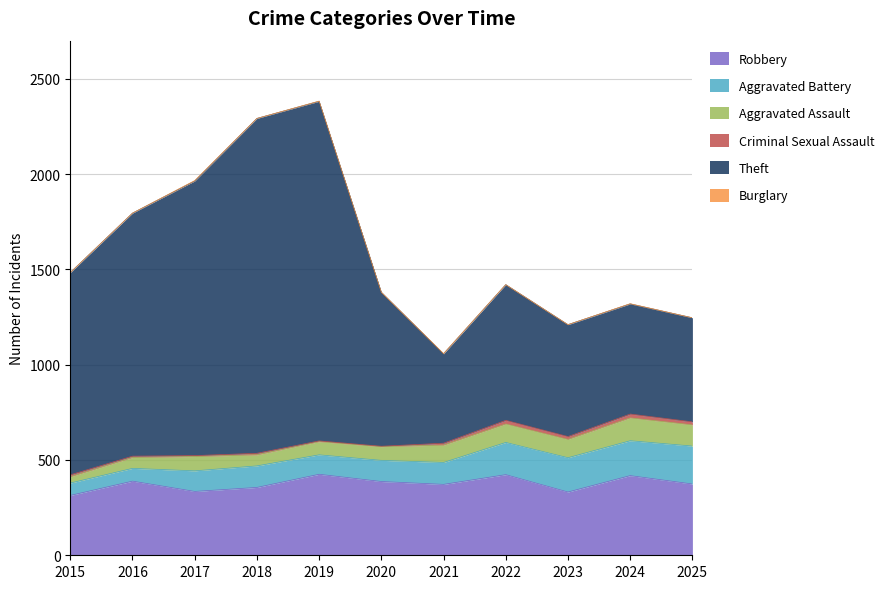

What is the difference between the second highest and second lowest values in the Robbery series?

91